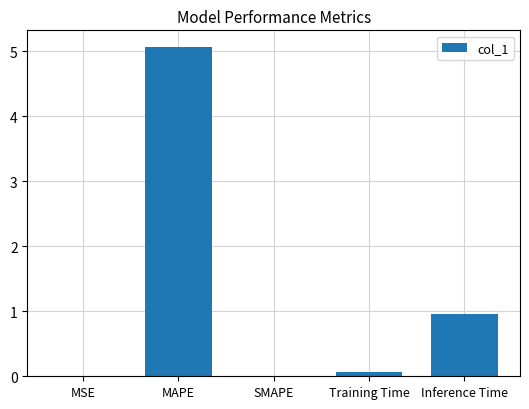

The chart shows a value of 0.0 at MSE. True or false?

True